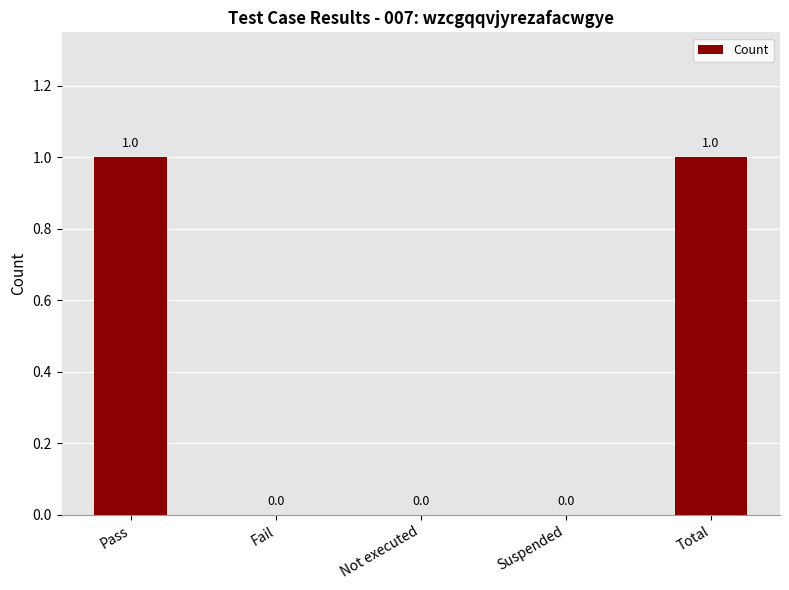

What is the ratio of the value at Total to the value at Pass?

1.0